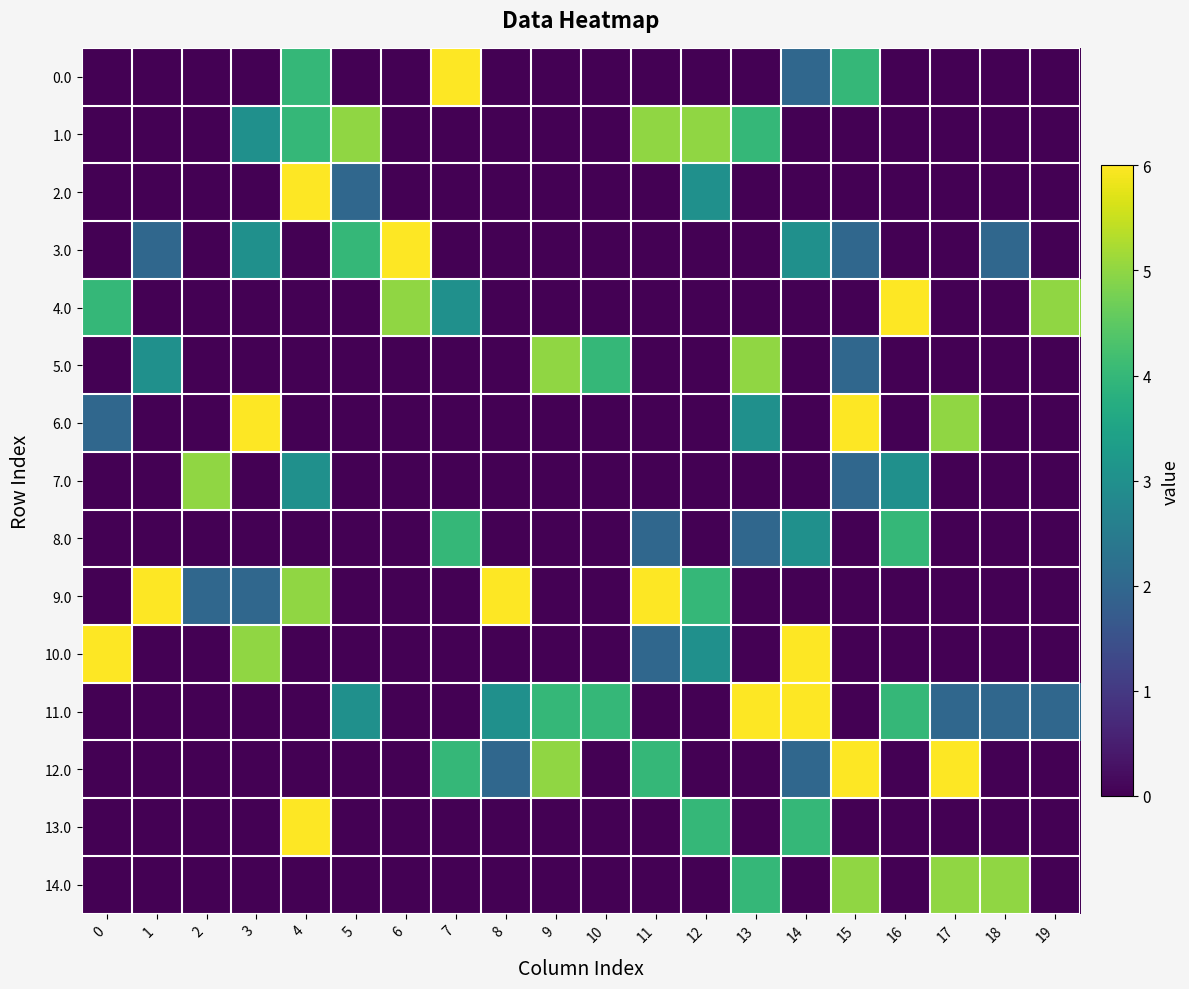

What is the total value across all series at 1?

11